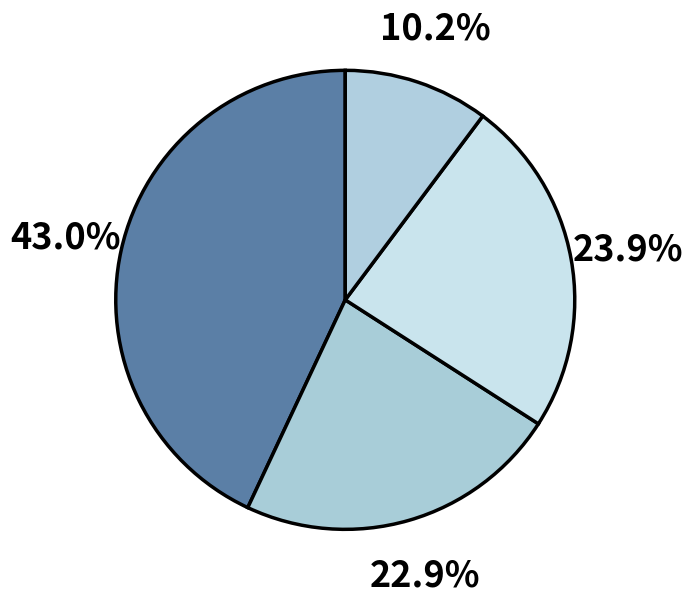

How many slices are in this pie chart?

4